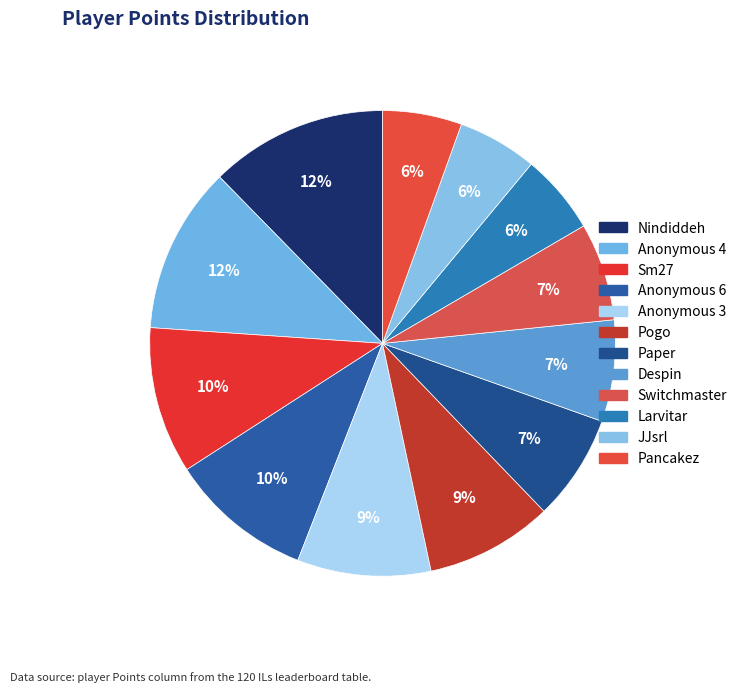

Is there a majority slice in this chart?

No